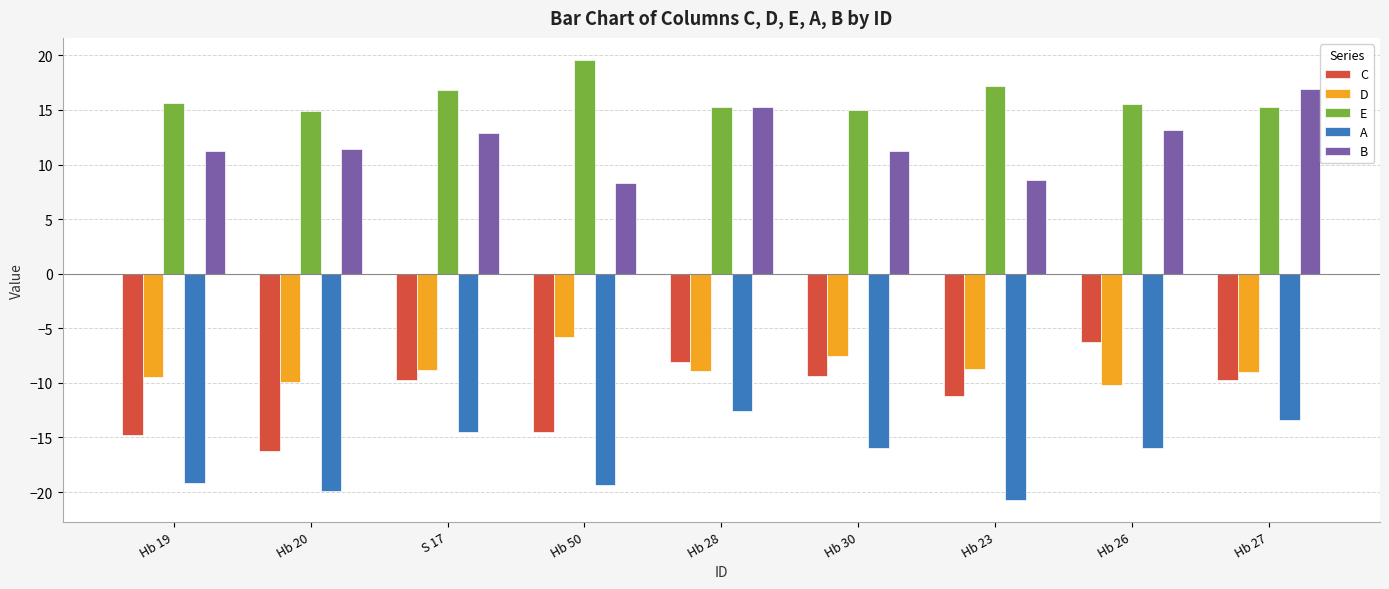

What is the spread (max minus min) of values at Hb 50?

38.9